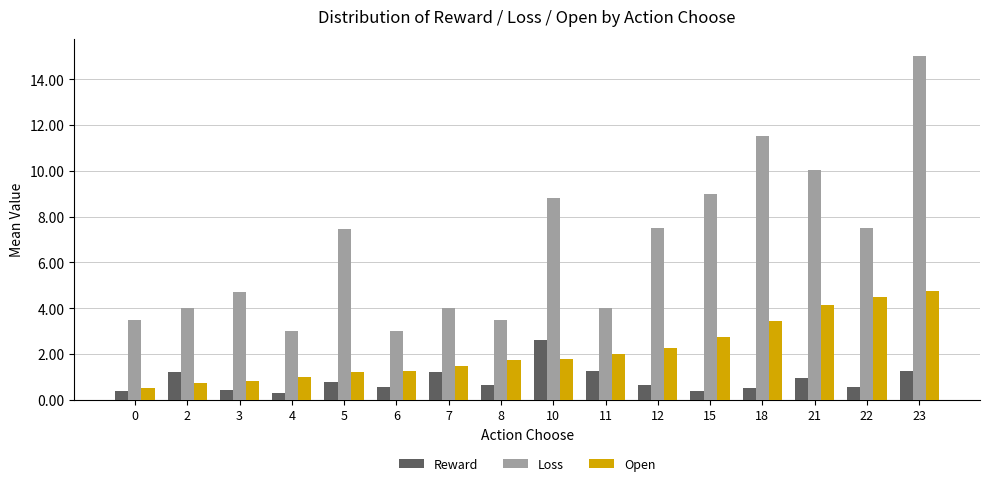

What is the spread (max minus min) of values at 10?

7.0